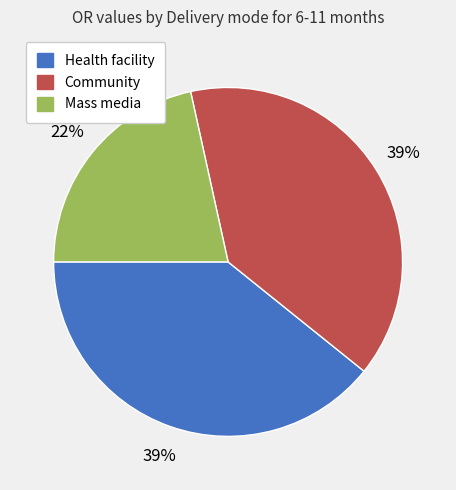

Is there any slice that represents more than half of the pie?

No